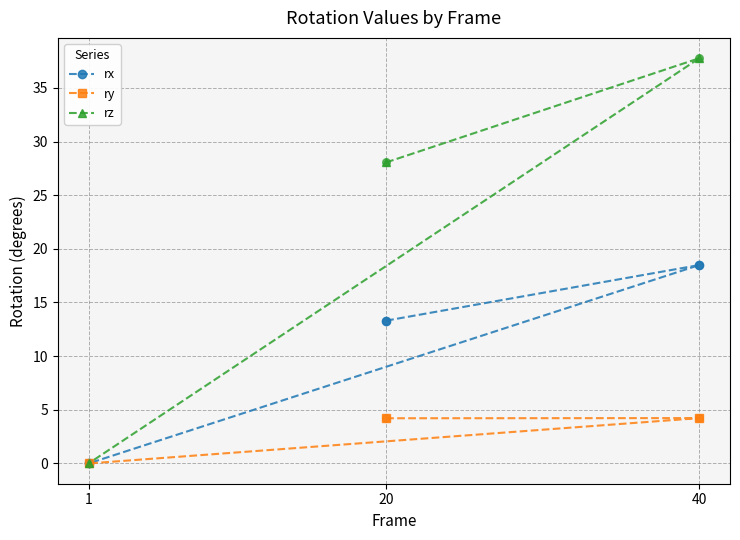

Which series has the largest total across all categories?

rz